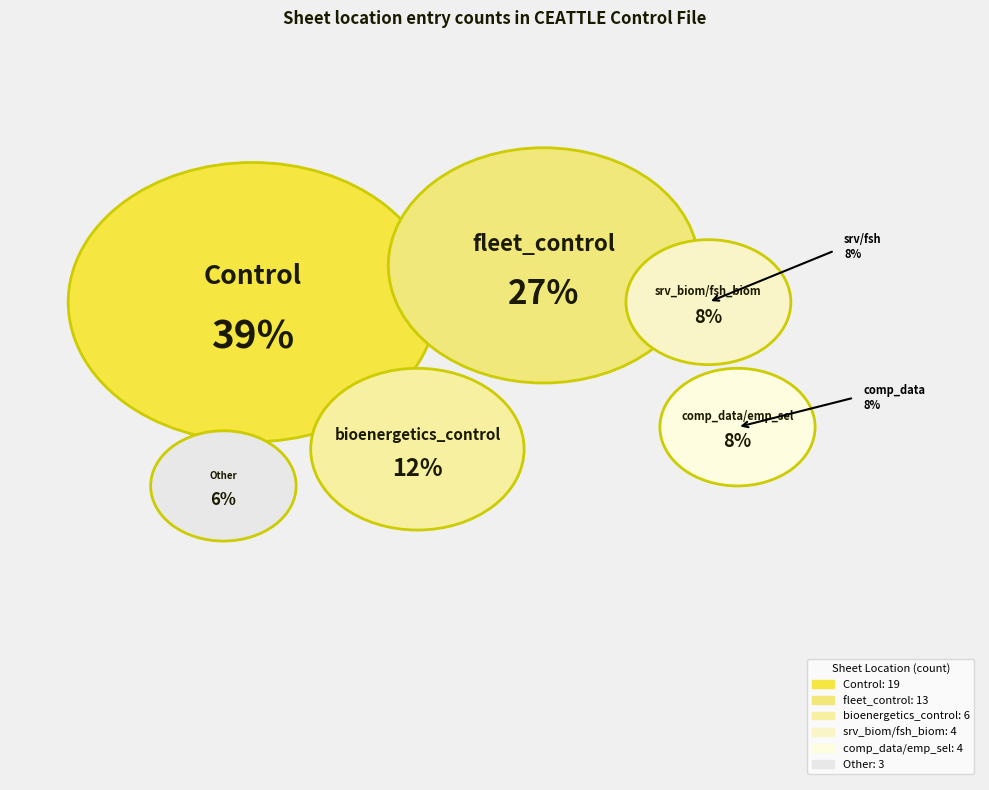

Which category has the biggest portion of the pie?

Control